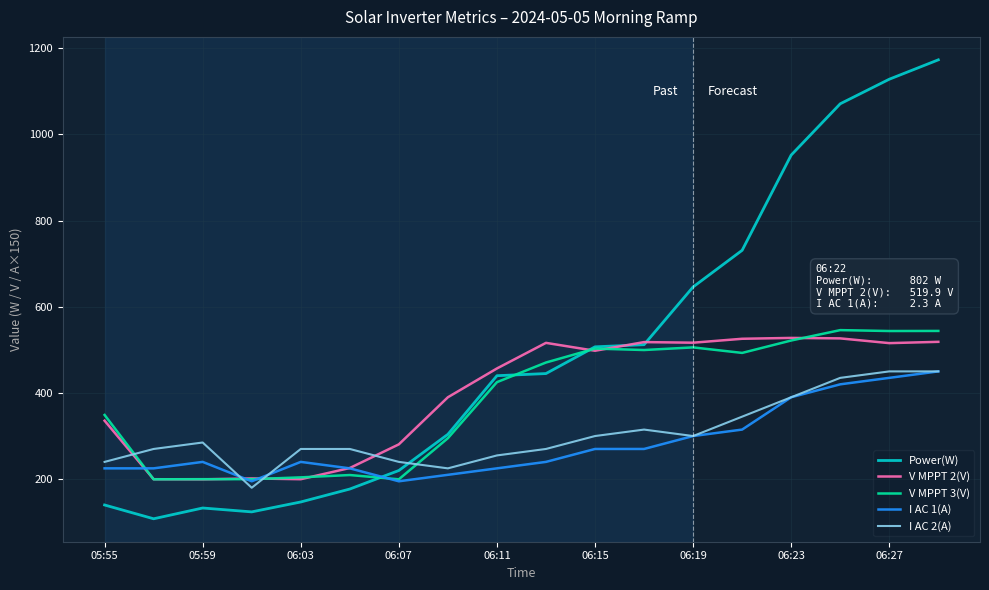

Is this an area chart (filled region under the line)?

No